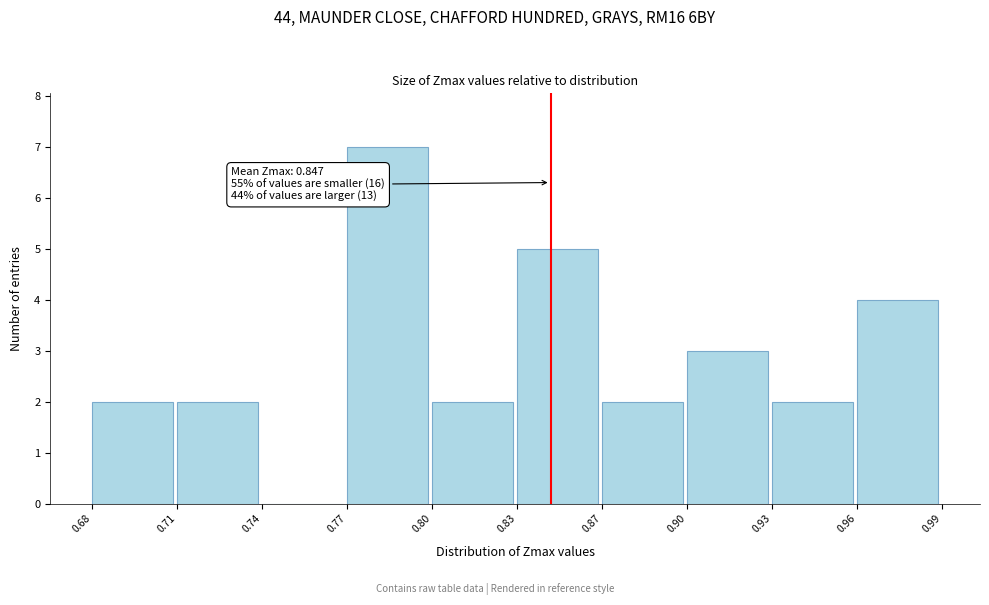

Reading right to left, transcribe all the data shown in this chart.

0.96=4	0.93=2	0.90=3	0.87=2	0.83=5	0.80=2	0.77=7	0.74=0	0.71=2	0.68=2